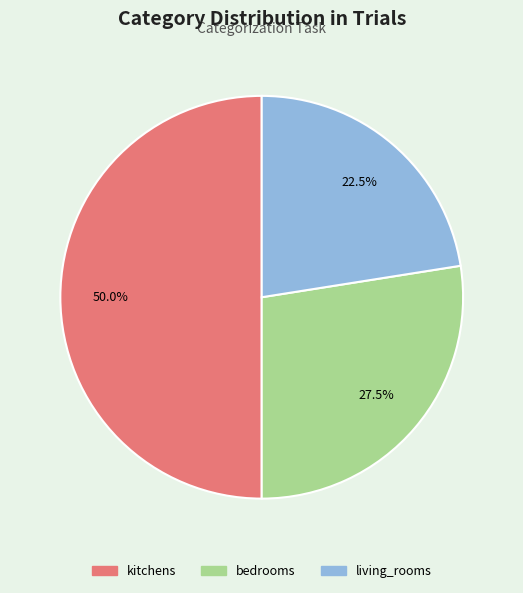

Is it true that kitchens is 65% of the pie?

False